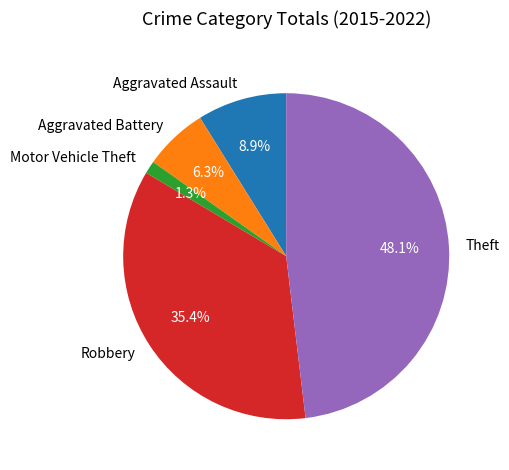

What percentage is the Motor Vehicle Theft slice, to the nearest percent?

1%